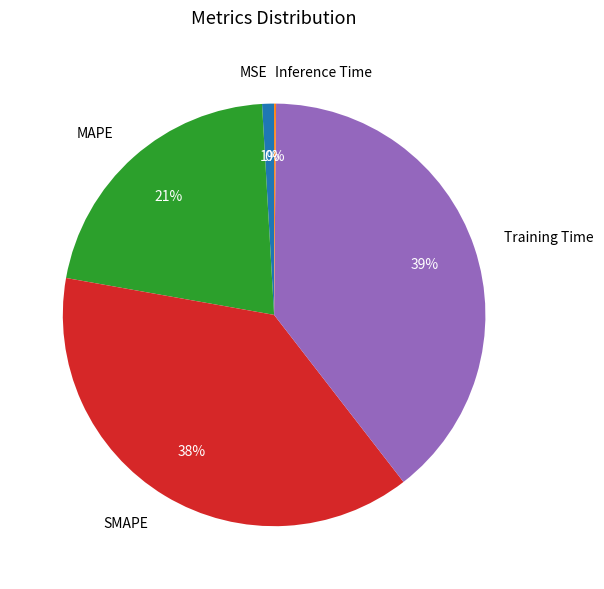

The Training Time slice represents 39% of the pie. True or false?

True